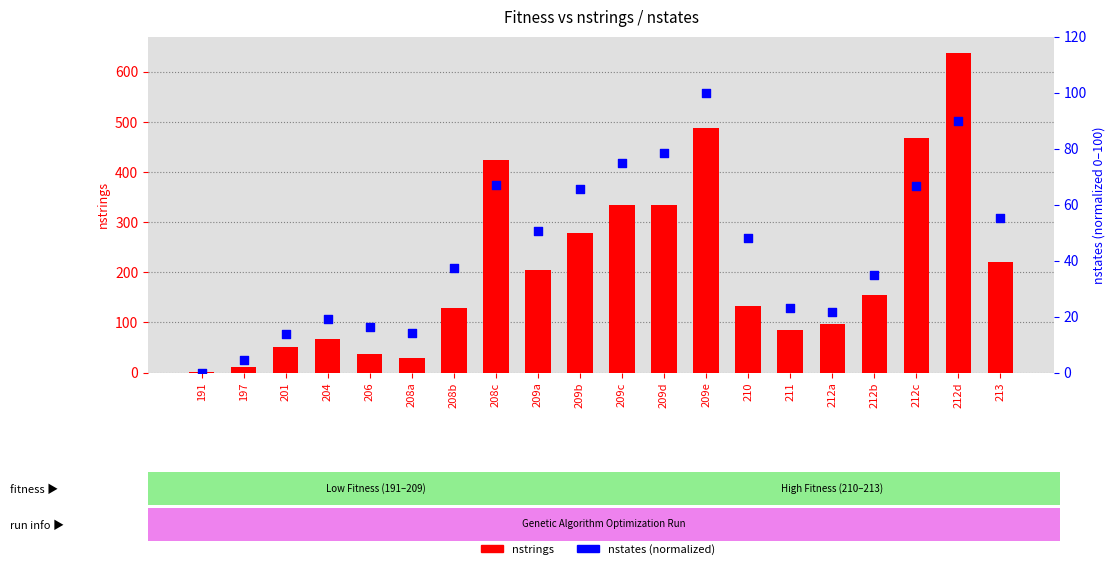

Which series reaches the minimum Y coordinate?

nstates (normalized)